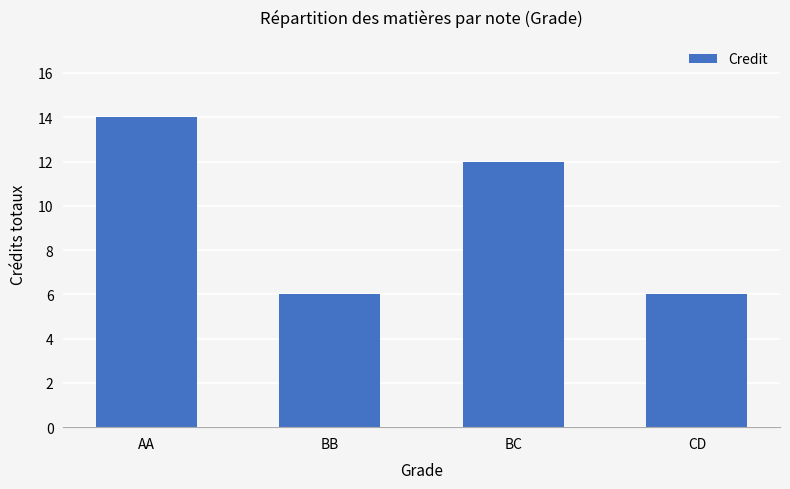

Where does the data first go above 12?

AA